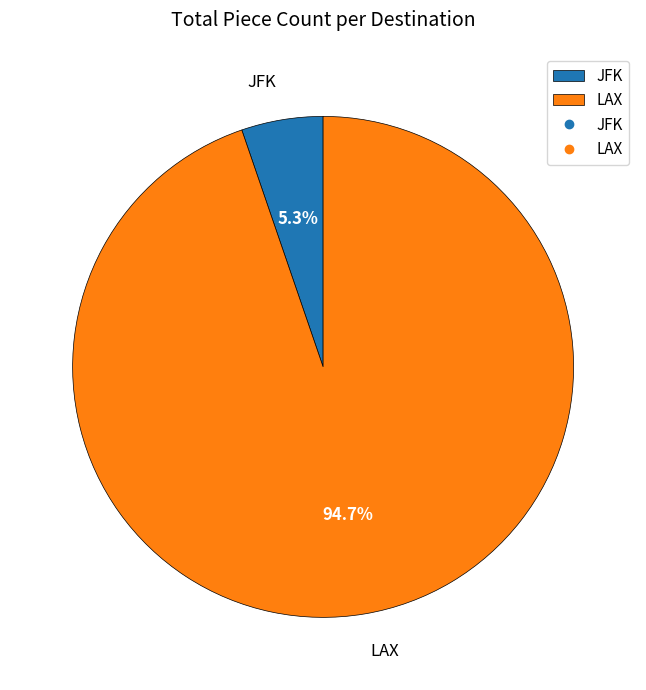

Which category has the biggest portion of the pie?

LAX